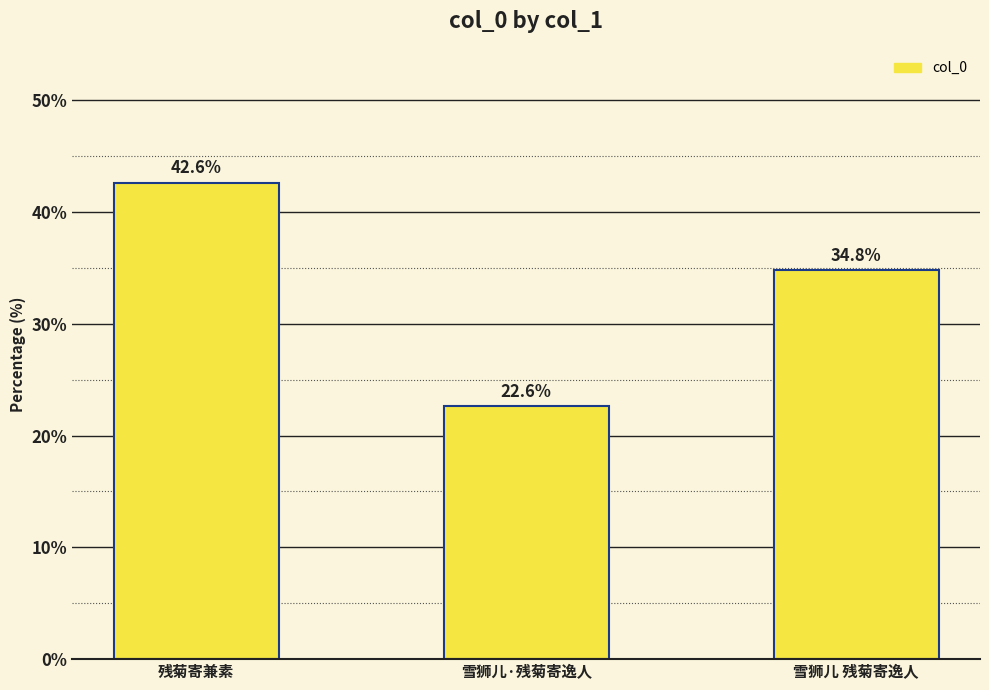

What is the change in value from 雪狮儿·残菊寄逸人 to 雪狮儿 残菊寄逸人?

+12.2